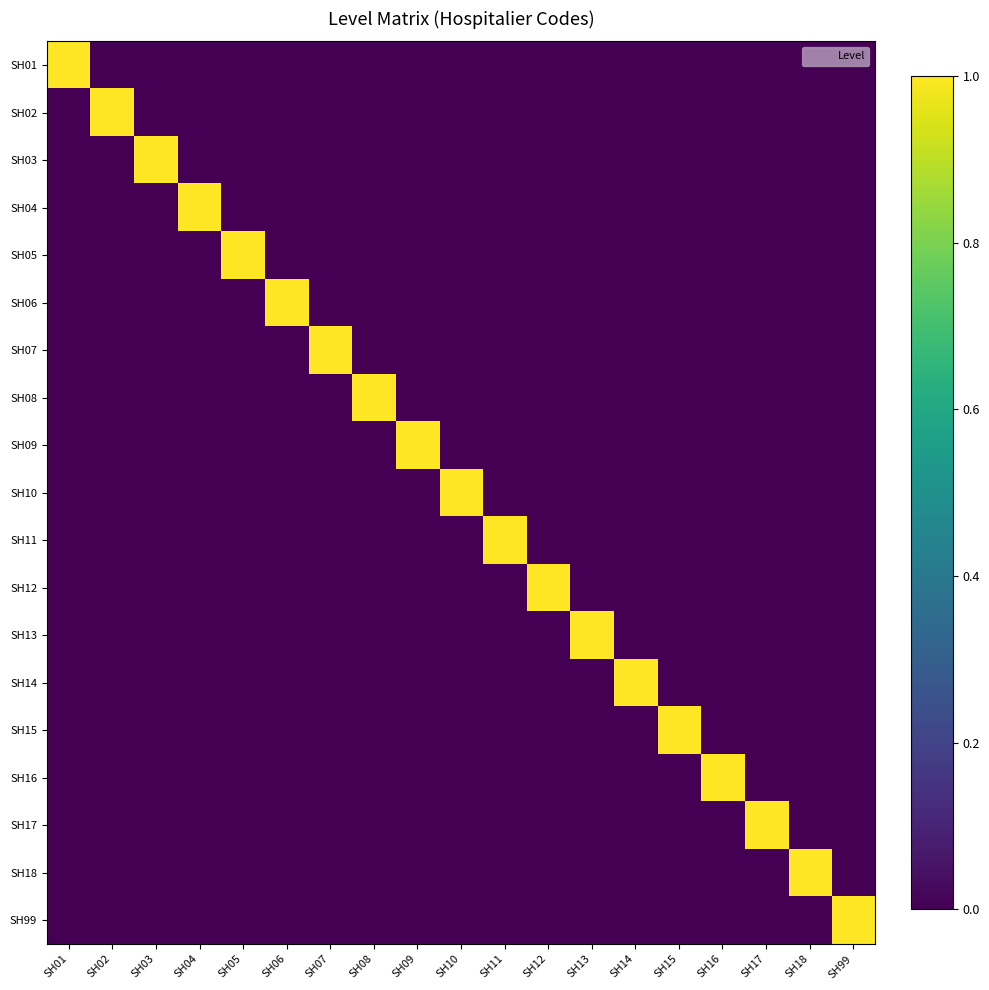

Reading right to left, list all the values displayed in this chart.

SH01: SH99=0	SH18=0	SH17=0	SH16=0	SH15=0	SH14=0	SH13=0	SH12=0	SH11=0	SH10=0	SH09=0	SH08=0	SH07=0	SH06=0	SH05=0	SH04=0	SH03=0	SH02=0	SH01=1
SH02: SH99=0	SH18=0	SH17=0	SH16=0	SH15=0	SH14=0	SH13=0	SH12=0	SH11=0	SH10=0	SH09=0	SH08=0	SH07=0	SH06=0	SH05=0	SH04=0	SH03=0	SH02=1	SH01=0
SH03: SH99=0	SH18=0	SH17=0	SH16=0	SH15=0	SH14=0	SH13=0	SH12=0	SH11=0	SH10=0	SH09=0	SH08=0	SH07=0	SH06=0	SH05=0	SH04=0	SH03=1	SH02=0	SH01=0
SH04: SH99=0	SH18=0	SH17=0	SH16=0	SH15=0	SH14=0	SH13=0	SH12=0	SH11=0	SH10=0	SH09=0	SH08=0	SH07=0	SH06=0	SH05=0	SH04=1	SH03=0	SH02=0	SH01=0
SH05: SH99=0	SH18=0	SH17=0	SH16=0	SH15=0	SH14=0	SH13=0	SH12=0	SH11=0	SH10=0	SH09=0	SH08=0	SH07=0	SH06=0	SH05=1	SH04=0	SH03=0	SH02=0	SH01=0
SH06: SH99=0	SH18=0	SH17=0	SH16=0	SH15=0	SH14=0	SH13=0	SH12=0	SH11=0	SH10=0	SH09=0	SH08=0	SH07=0	SH06=1	SH05=0	SH04=0	SH03=0	SH02=0	SH01=0
SH07: SH99=0	SH18=0	SH17=0	SH16=0	SH15=0	SH14=0	SH13=0	SH12=0	SH11=0	SH10=0	SH09=0	SH08=0	SH07=1	SH06=0	SH05=0	SH04=0	SH03=0	SH02=0	SH01=0
SH08: SH99=0	SH18=0	SH17=0	SH16=0	SH15=0	SH14=0	SH13=0	SH12=0	SH11=0	SH10=0	SH09=0	SH08=1	SH07=0	SH06=0	SH05=0	SH04=0	SH03=0	SH02=0	SH01=0
SH09: SH99=0	SH18=0	SH17=0	SH16=0	SH15=0	SH14=0	SH13=0	SH12=0	SH11=0	SH10=0	SH09=1	SH08=0	SH07=0	SH06=0	SH05=0	SH04=0	SH03=0	SH02=0	SH01=0
SH10: SH99=0	SH18=0	SH17=0	SH16=0	SH15=0	SH14=0	SH13=0	SH12=0	SH11=0	SH10=1	SH09=0	SH08=0	SH07=0	SH06=0	SH05=0	SH04=0	SH03=0	SH02=0	SH01=0
SH11: SH99=0	SH18=0	SH17=0	SH16=0	SH15=0	SH14=0	SH13=0	SH12=0	SH11=1	SH10=0	SH09=0	SH08=0	SH07=0	SH06=0	SH05=0	SH04=0	SH03=0	SH02=0	SH01=0
SH12: SH99=0	SH18=0	SH17=0	SH16=0	SH15=0	SH14=0	SH13=0	SH12=1	SH11=0	SH10=0	SH09=0	SH08=0	SH07=0	SH06=0	SH05=0	SH04=0	SH03=0	SH02=0	SH01=0
SH13: SH99=0	SH18=0	SH17=0	SH16=0	SH15=0	SH14=0	SH13=1	SH12=0	SH11=0	SH10=0	SH09=0	SH08=0	SH07=0	SH06=0	SH05=0	SH04=0	SH03=0	SH02=0	SH01=0
SH14: SH99=0	SH18=0	SH17=0	SH16=0	SH15=0	SH14=1	SH13=0	SH12=0	SH11=0	SH10=0	SH09=0	SH08=0	SH07=0	SH06=0	SH05=0	SH04=0	SH03=0	SH02=0	SH01=0
SH15: SH99=0	SH18=0	SH17=0	SH16=0	SH15=1	SH14=0	SH13=0	SH12=0	SH11=0	SH10=0	SH09=0	SH08=0	SH07=0	SH06=0	SH05=0	SH04=0	SH03=0	SH02=0	SH01=0
SH16: SH99=0	SH18=0	SH17=0	SH16=1	SH15=0	SH14=0	SH13=0	SH12=0	SH11=0	SH10=0	SH09=0	SH08=0	SH07=0	SH06=0	SH05=0	SH04=0	SH03=0	SH02=0	SH01=0
SH17: SH99=0	SH18=0	SH17=1	SH16=0	SH15=0	SH14=0	SH13=0	SH12=0	SH11=0	SH10=0	SH09=0	SH08=0	SH07=0	SH06=0	SH05=0	SH04=0	SH03=0	SH02=0	SH01=0
SH18: SH99=0	SH18=1	SH17=0	SH16=0	SH15=0	SH14=0	SH13=0	SH12=0	SH11=0	SH10=0	SH09=0	SH08=0	SH07=0	SH06=0	SH05=0	SH04=0	SH03=0	SH02=0	SH01=0
SH99: SH99=1	SH18=0	SH17=0	SH16=0	SH15=0	SH14=0	SH13=0	SH12=0	SH11=0	SH10=0	SH09=0	SH08=0	SH07=0	SH06=0	SH05=0	SH04=0	SH03=0	SH02=0	SH01=0